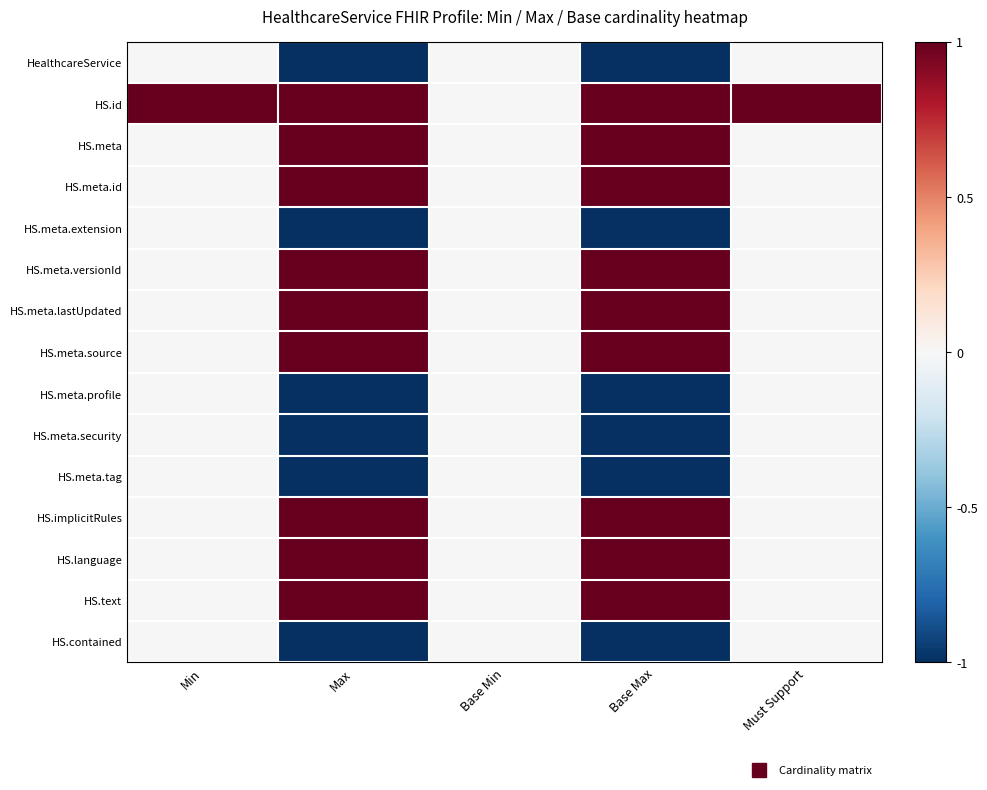

Reading left to right, transcribe all the data shown in this chart.

HealthcareService: Min=0	Max=-1	Base Min=0	Base Max=-1	Must Support=0
HS.id: Min=1	Max=1	Base Min=0	Base Max=1	Must Support=1
HS.meta: Min=0	Max=1	Base Min=0	Base Max=1	Must Support=0
HS.meta.id: Min=0	Max=1	Base Min=0	Base Max=1	Must Support=0
HS.meta.extension: Min=0	Max=-1	Base Min=0	Base Max=-1	Must Support=0
HS.meta.versionId: Min=0	Max=1	Base Min=0	Base Max=1	Must Support=0
HS.meta.lastUpdated: Min=0	Max=1	Base Min=0	Base Max=1	Must Support=0
HS.meta.source: Min=0	Max=1	Base Min=0	Base Max=1	Must Support=0
HS.meta.profile: Min=0	Max=-1	Base Min=0	Base Max=-1	Must Support=0
HS.meta.security: Min=0	Max=-1	Base Min=0	Base Max=-1	Must Support=0
HS.meta.tag: Min=0	Max=-1	Base Min=0	Base Max=-1	Must Support=0
HS.implicitRules: Min=0	Max=1	Base Min=0	Base Max=1	Must Support=0
HS.language: Min=0	Max=1	Base Min=0	Base Max=1	Must Support=0
HS.text: Min=0	Max=1	Base Min=0	Base Max=1	Must Support=0
HS.contained: Min=0	Max=-1	Base Min=0	Base Max=-1	Must Support=0